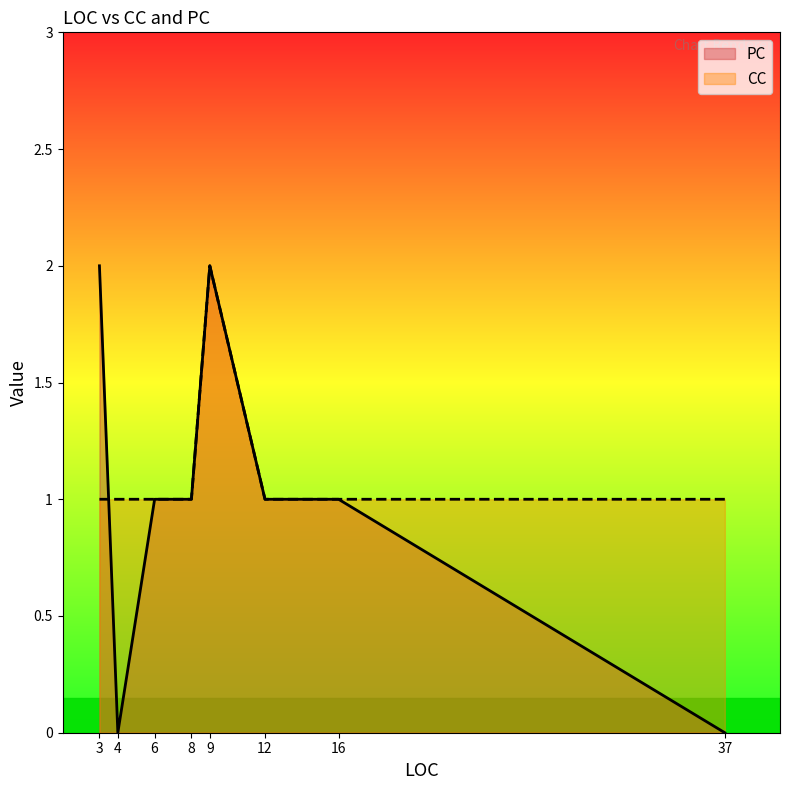

Rank the series by their average value, from lowest to highest.

PC, CC